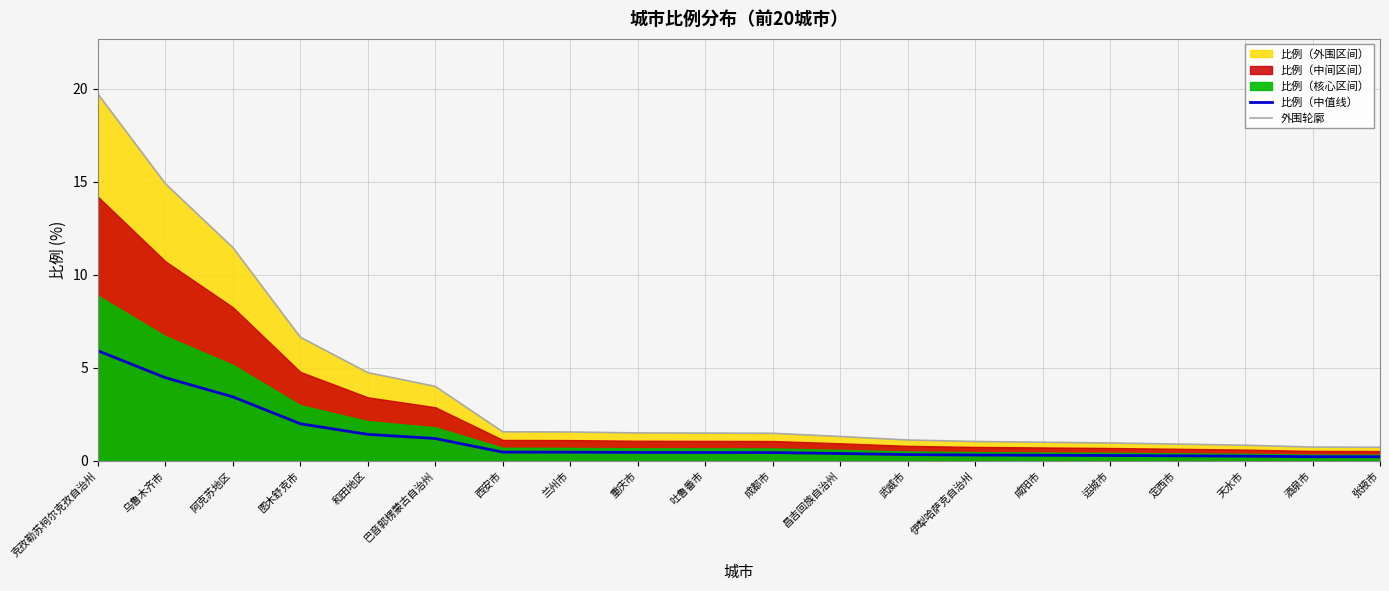

True or false: 比例（中值线） has a value of 1.4 at 和田地区.

True